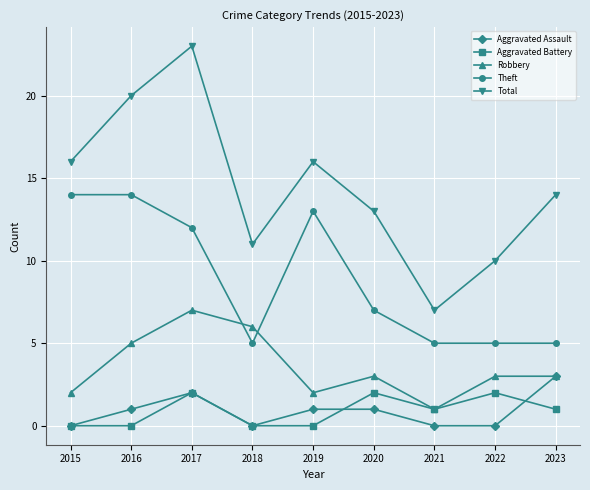

Read the Robbery value at 2017.

7